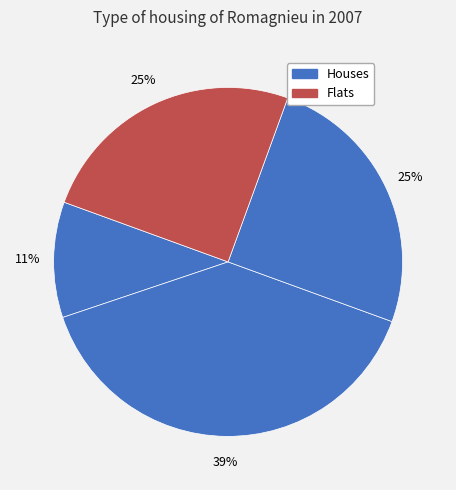

Is there any slice that represents more than half of the pie?

No